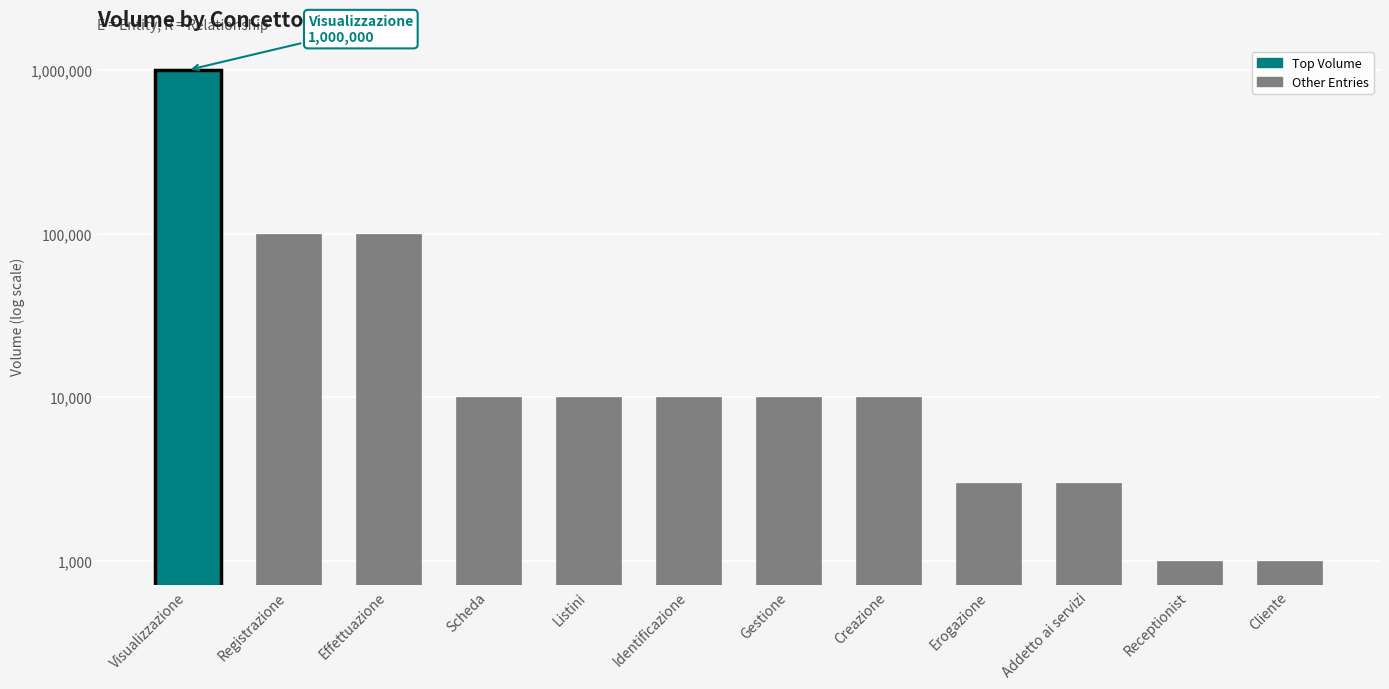

What is the change in value from Effettuazione to Erogazione?

-97000